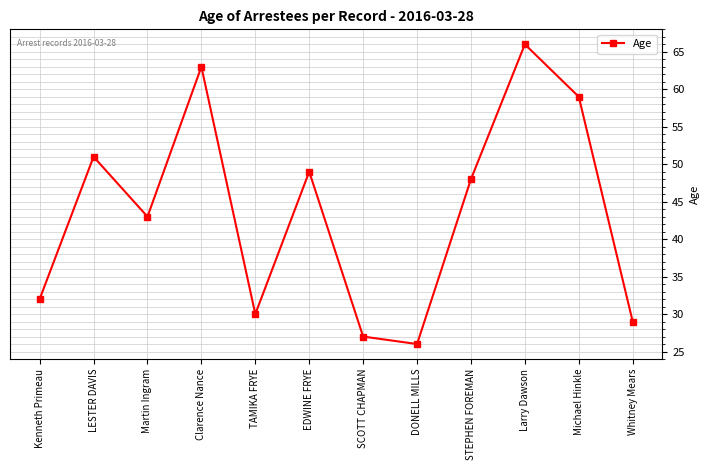

Rank the categories by value from highest to lowest.

Larry Dawson, Clarence Nance, Michael Hinkle, LESTER DAVIS, EDWINE FRYE, STEPHEN FOREMAN, Martin Ingram, Kenneth Primeau, TAMIKA FRYE, Whitney Mears, SCOTT CHAPMAN, DONELL MILLS